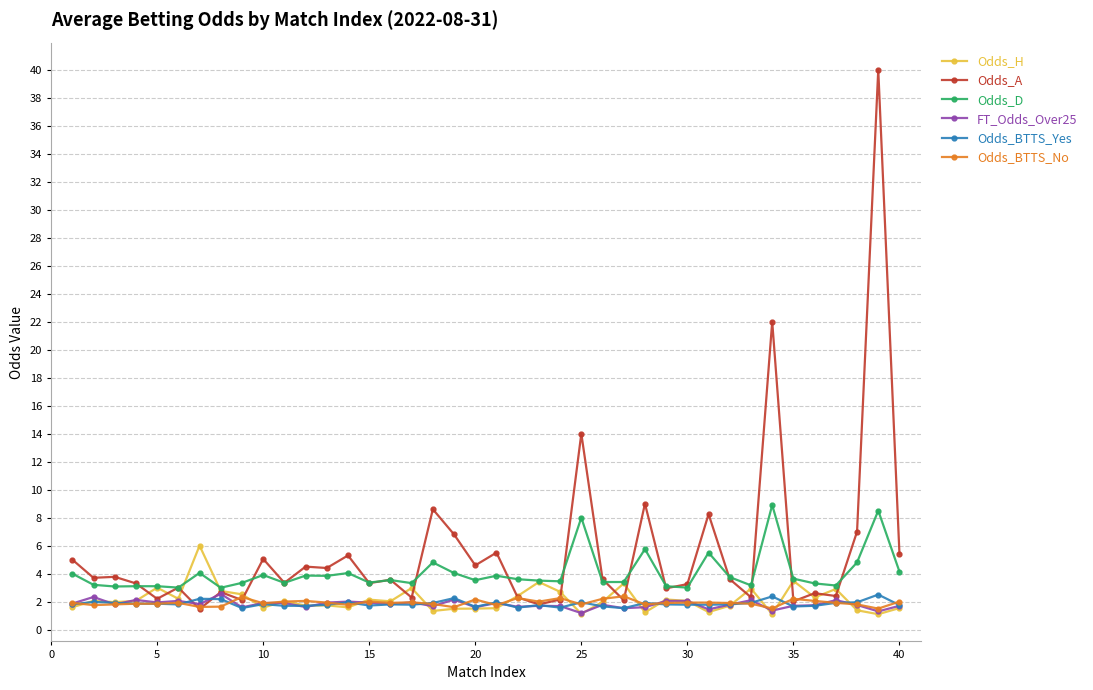

Which series has the largest total across all categories?

Odds_A